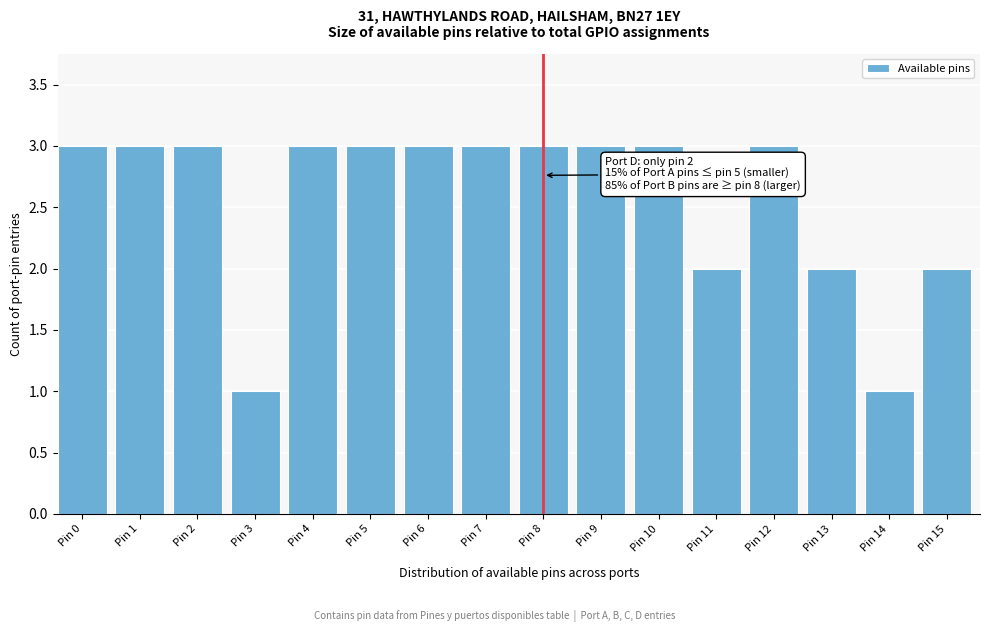

Reading right to left, list all the values displayed in this chart.

2	1	2	3	2	3	3	3	3	3	3	3	1	3	3	3